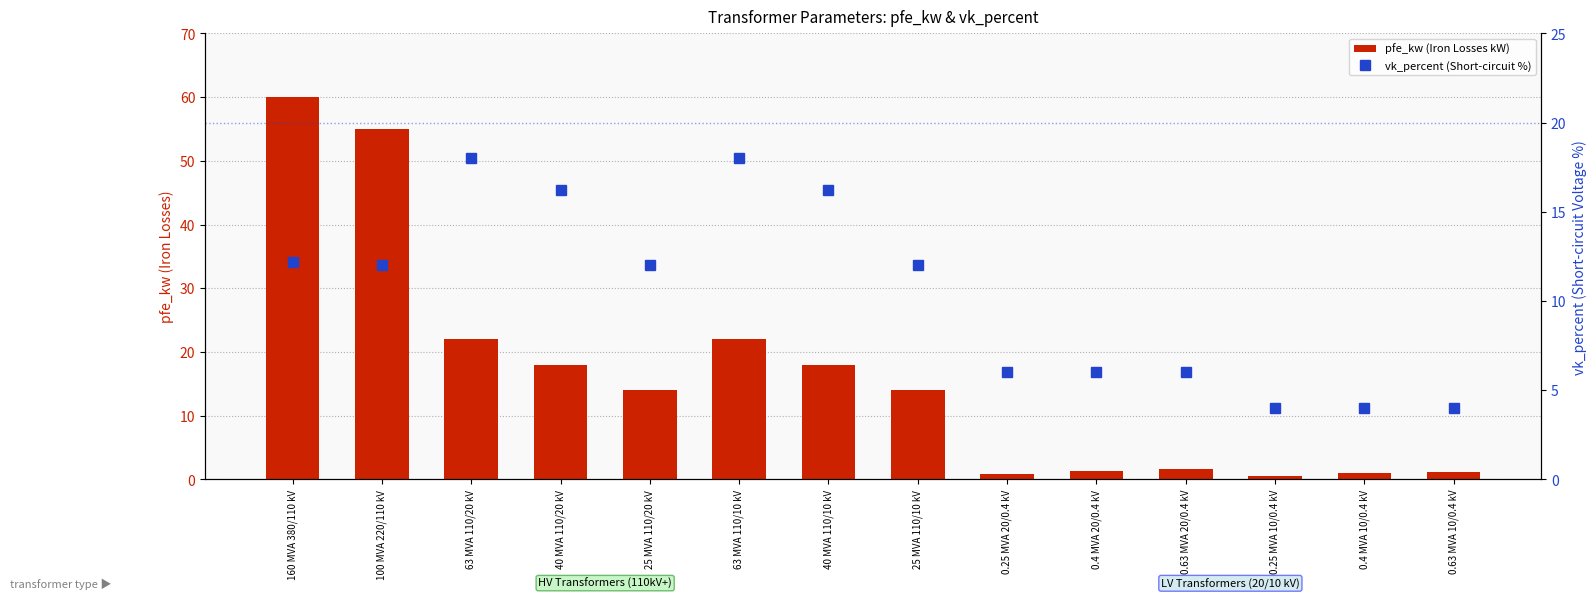

Which category has the highest value in the vk_percent series?

63 MVA 110/20 kV